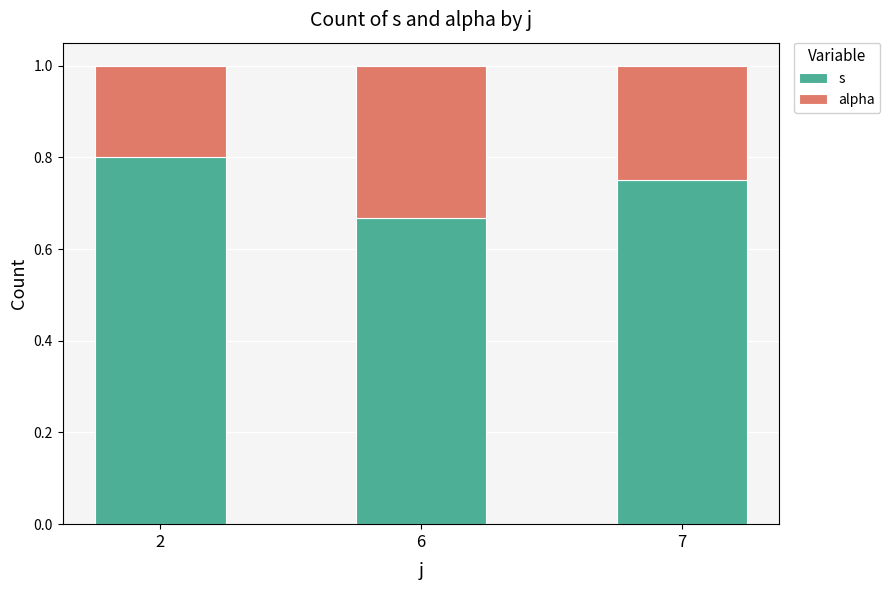

Count the s values in the range 0 to 1.

3